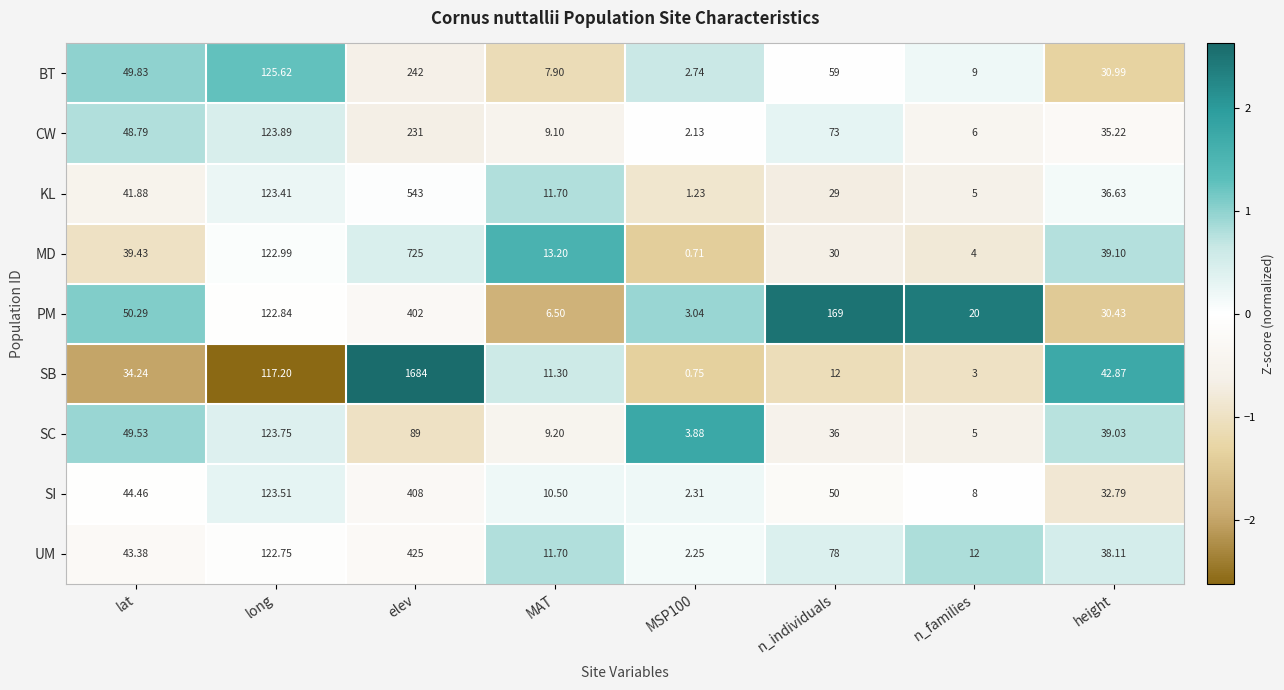

At which label does CW first exceed 48?

lat